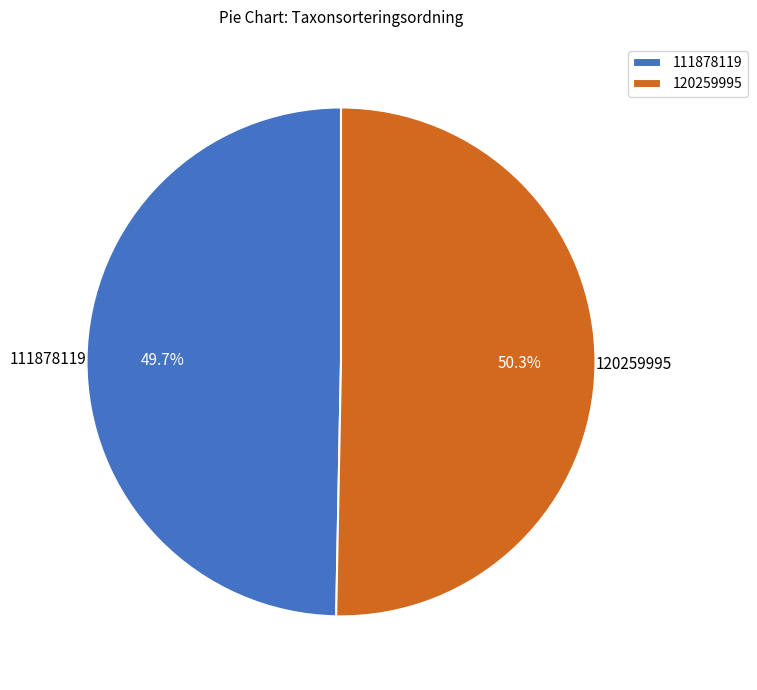

Combined, what portion of the pie is 111878119 and 120259995?

100.0%